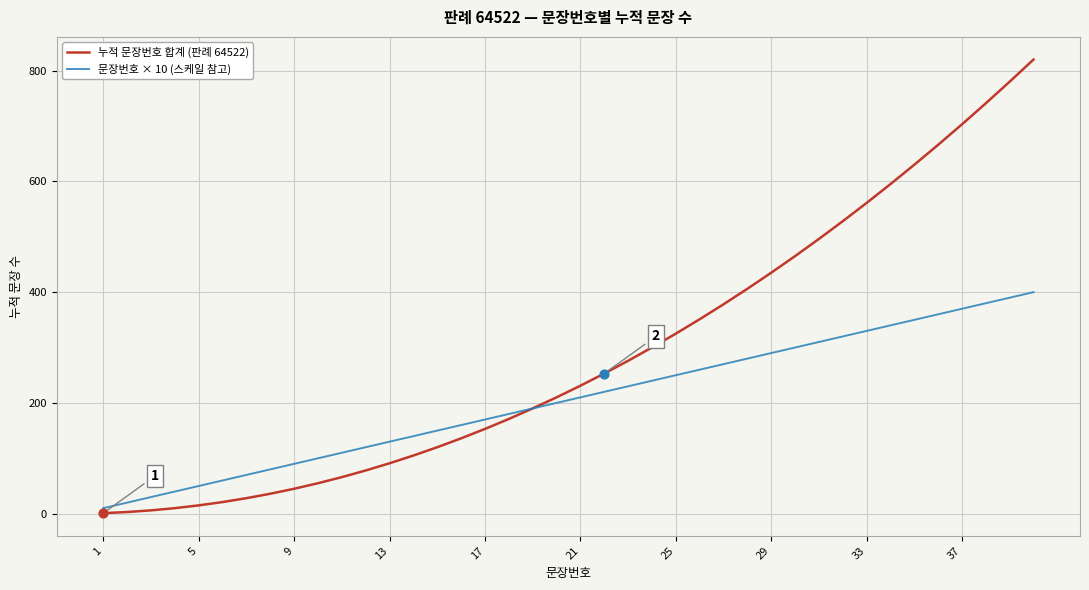

Which series has the largest range (max minus min)?

누적 문장번호 합계 (판례 64522)